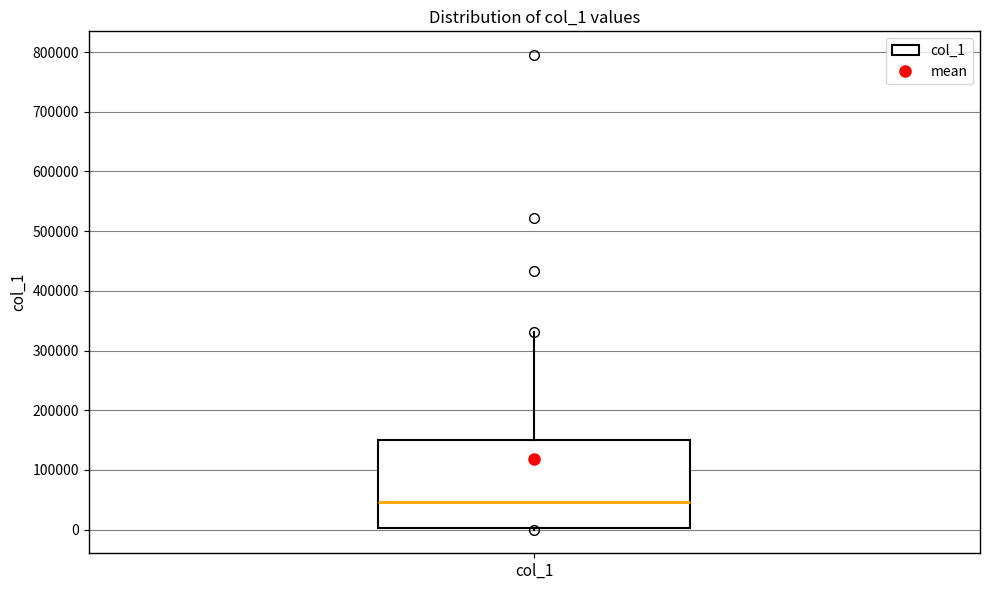

Where does the median line of the box for col_1 sit on the y-axis? The values are not printed on the chart, so give them approximately, as read against the axis.

50000